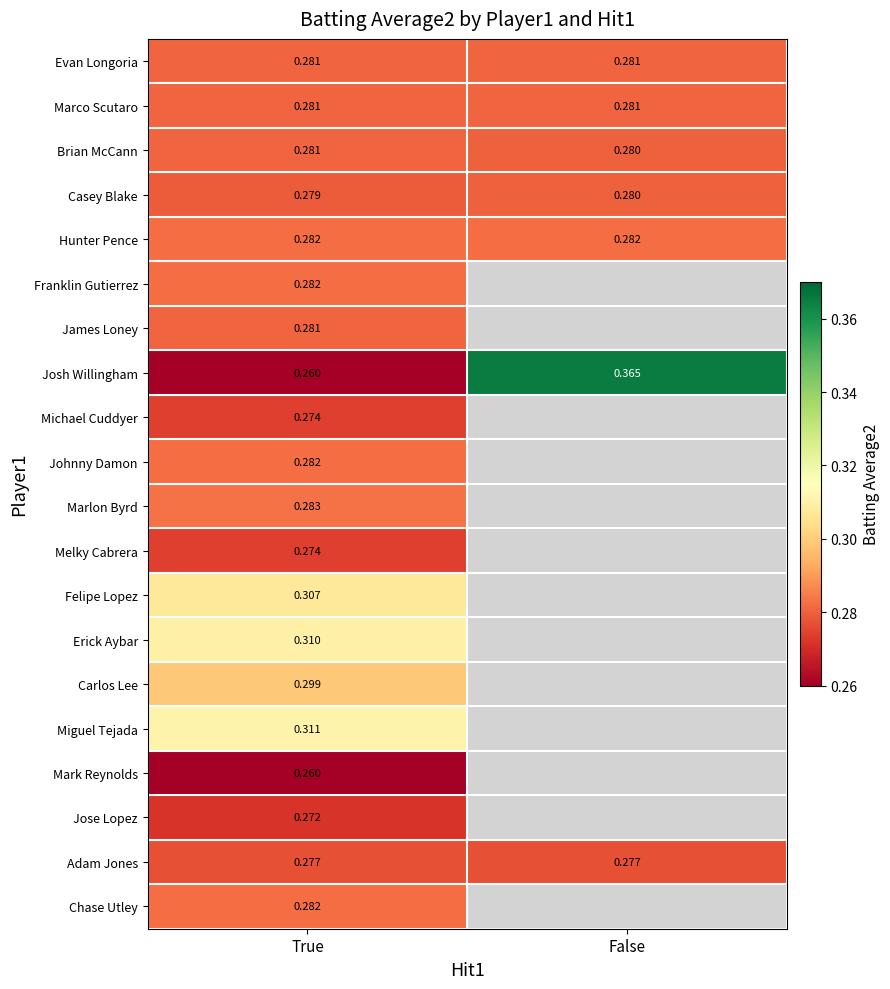

What is the smallest value displayed?

0.3